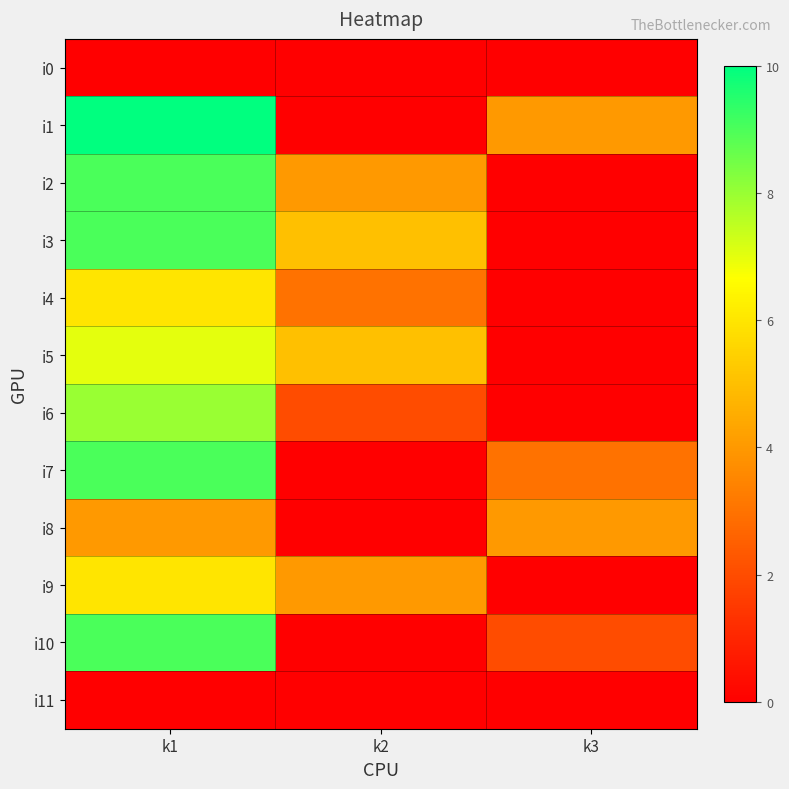

Reading left to right, extract all data points from this chart.

i0: k1=0	k2=0	k3=0
i1: k1=10	k2=0	k3=4
i2: k1=9	k2=4	k3=0
i3: k1=9	k2=5	k3=0
i4: k1=6	k2=3	k3=0
i5: k1=7	k2=5	k3=0
i6: k1=8	k2=2	k3=0
i7: k1=9	k2=0	k3=3
i8: k1=4	k2=0	k3=4
i9: k1=6	k2=4	k3=0
i10: k1=9	k2=0	k3=2
i11: k1=0	k2=0	k3=0